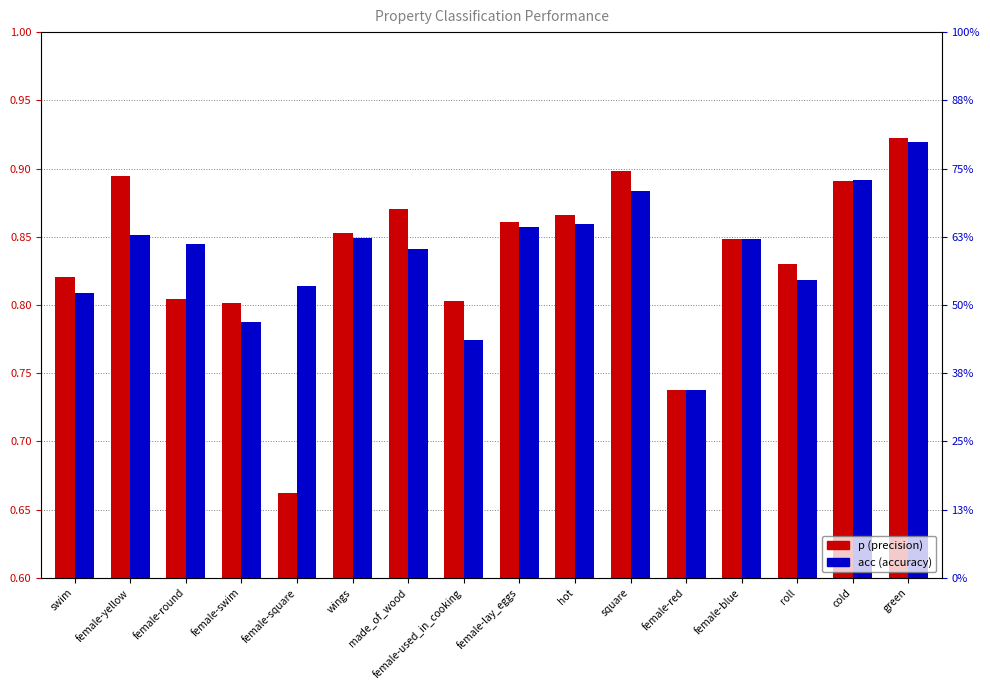

At wings, list the series in order from largest to smallest.

p (precision), acc (accuracy)